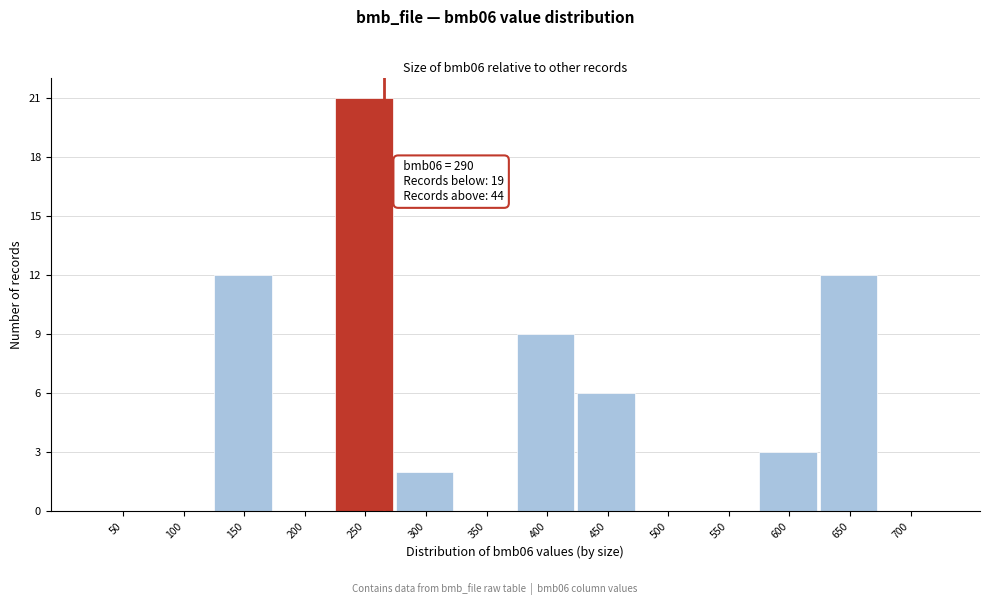

Reading left to right, list all the values displayed in this chart.

50=0	100=0	150=12	200=0	250=21	300=2	350=0	400=9	450=6	500=0	550=0	600=3	650=12	700=0